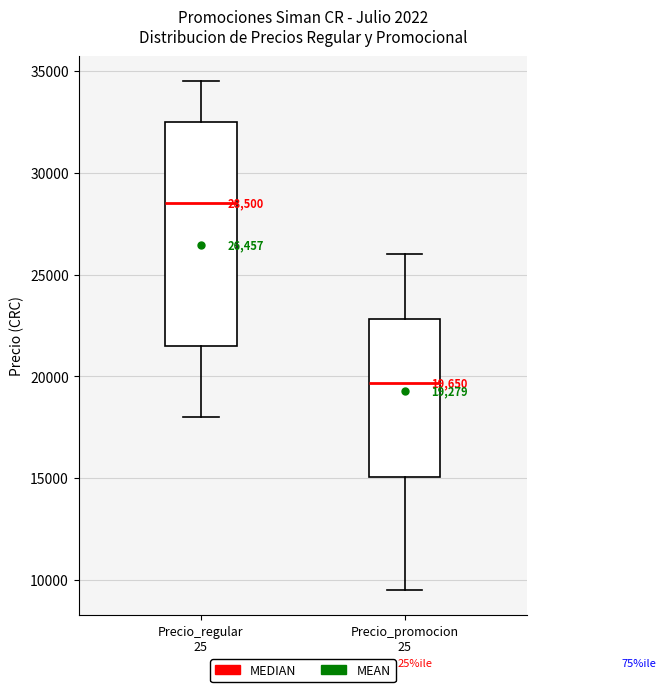

Comparing the boxes themselves (not the whiskers), which one is the tallest?

Precio_regular 25